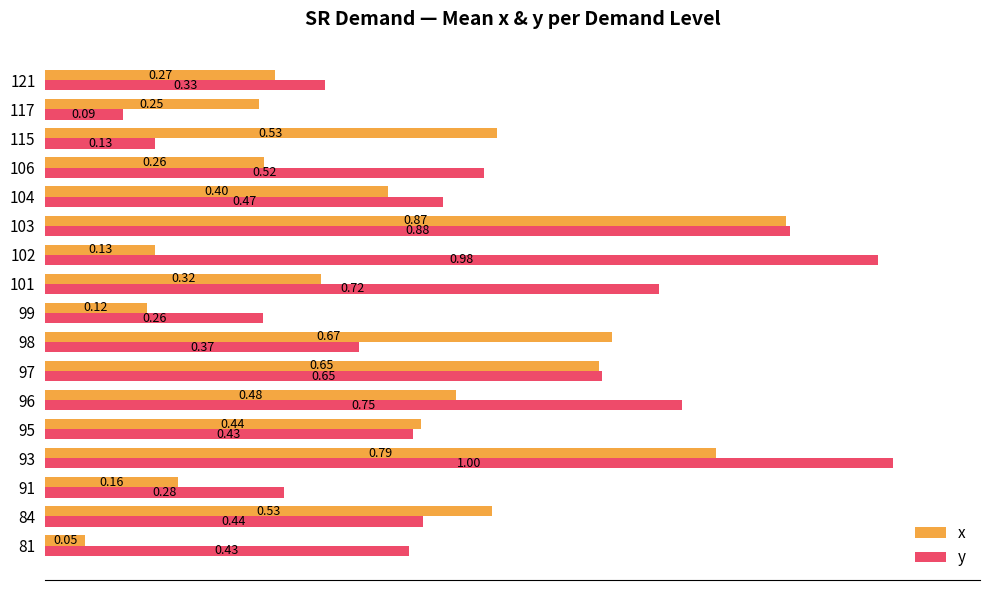

What is the sum of all y values?

8.7